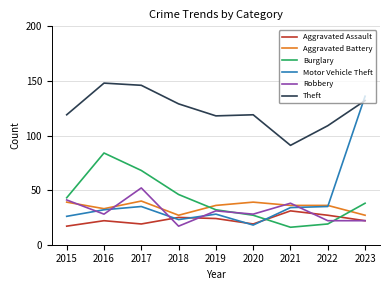

True or false: Aggravated Assault and Theft intersect in this chart.

False